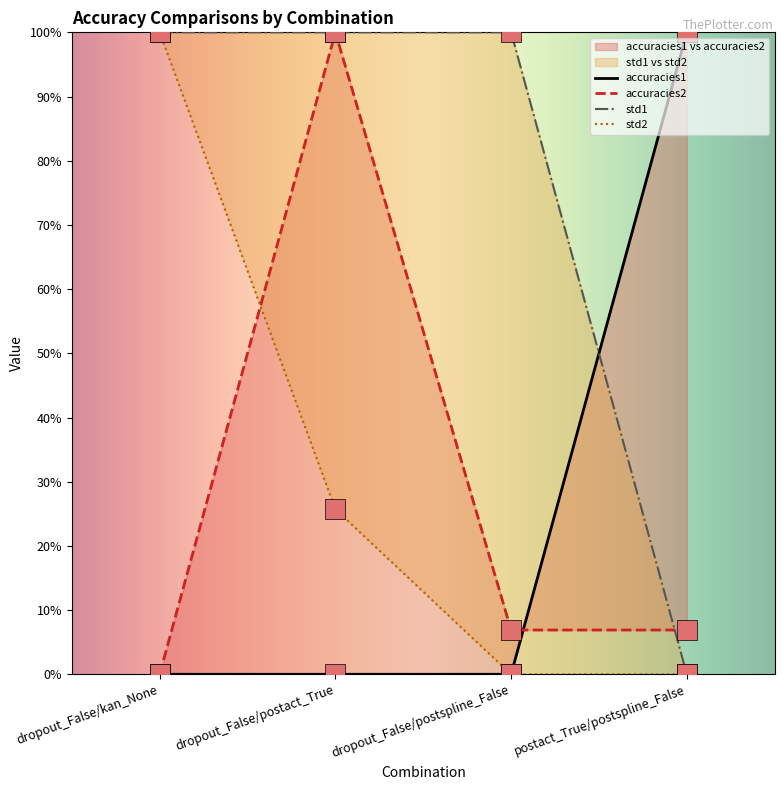

At which category is the sum across all series the highest?

dropout_False/postact_True